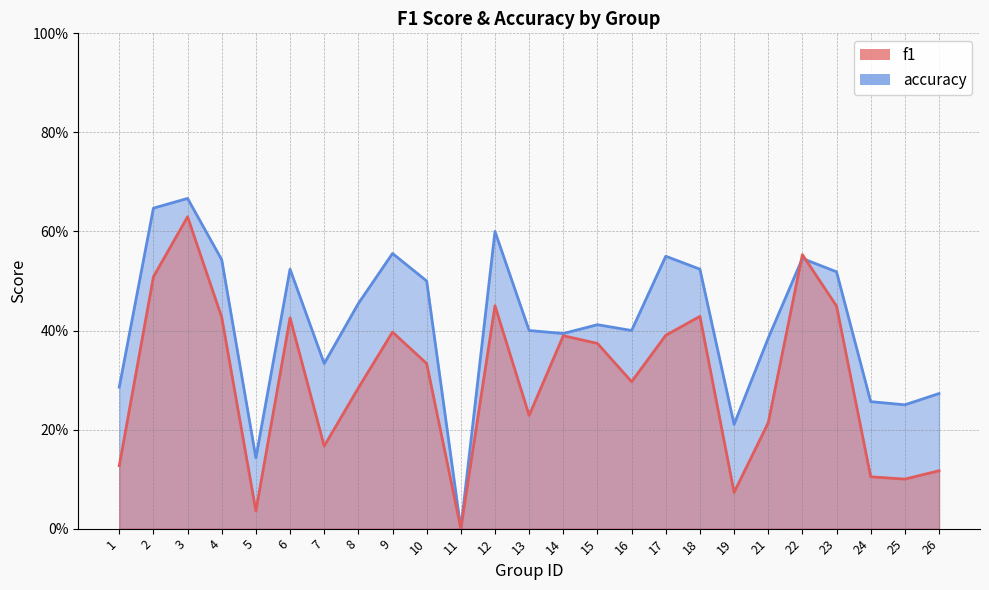

Which series has the widest spread of values?

accuracy